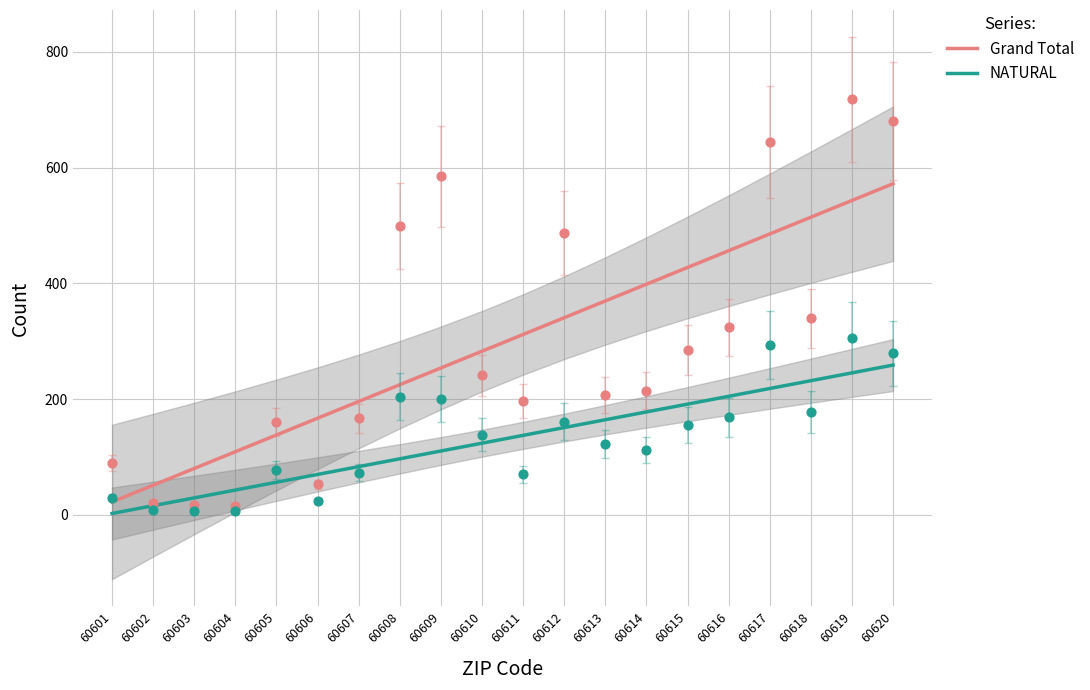

What is the total value across all series at 60610?

406.9